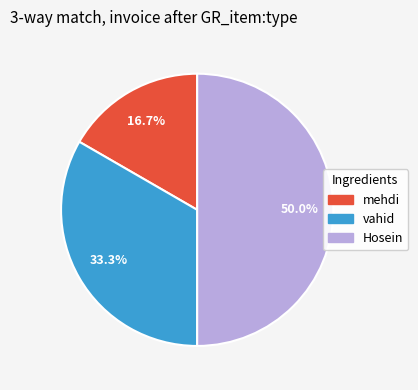

To the nearest percent, what is the difference between the mehdi and vahid slice percentages?

17%